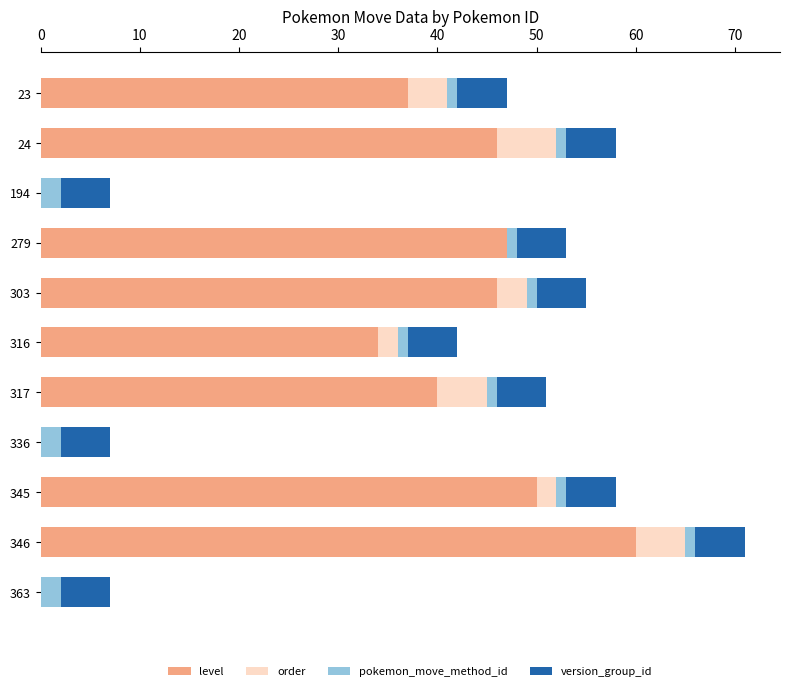

At which category is the sum across all series the highest?

346